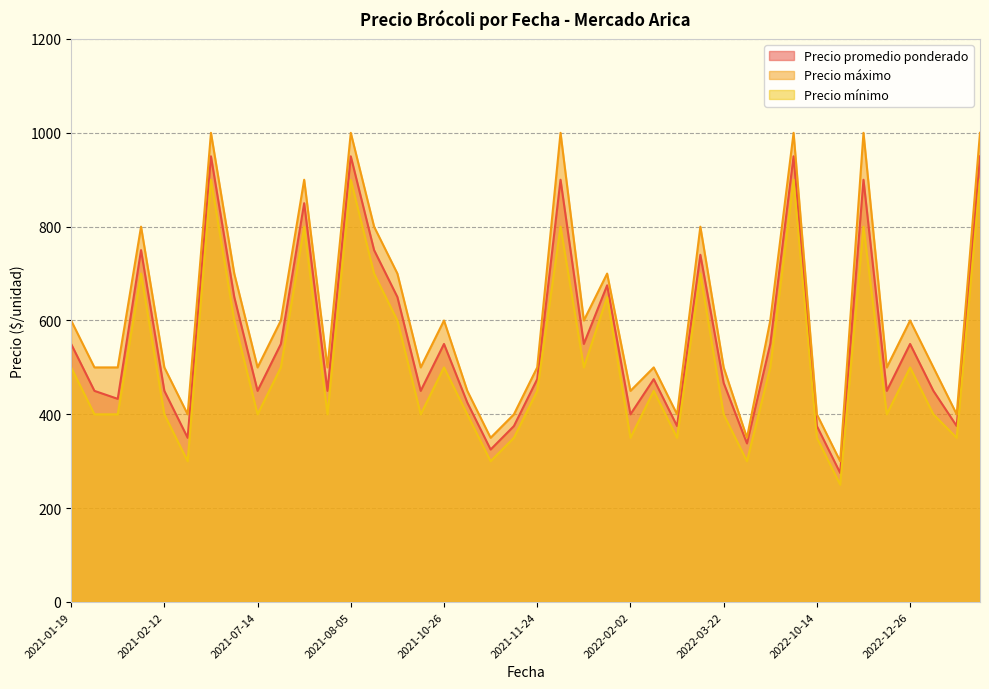

What is the maximum value shown in the chart?

1000